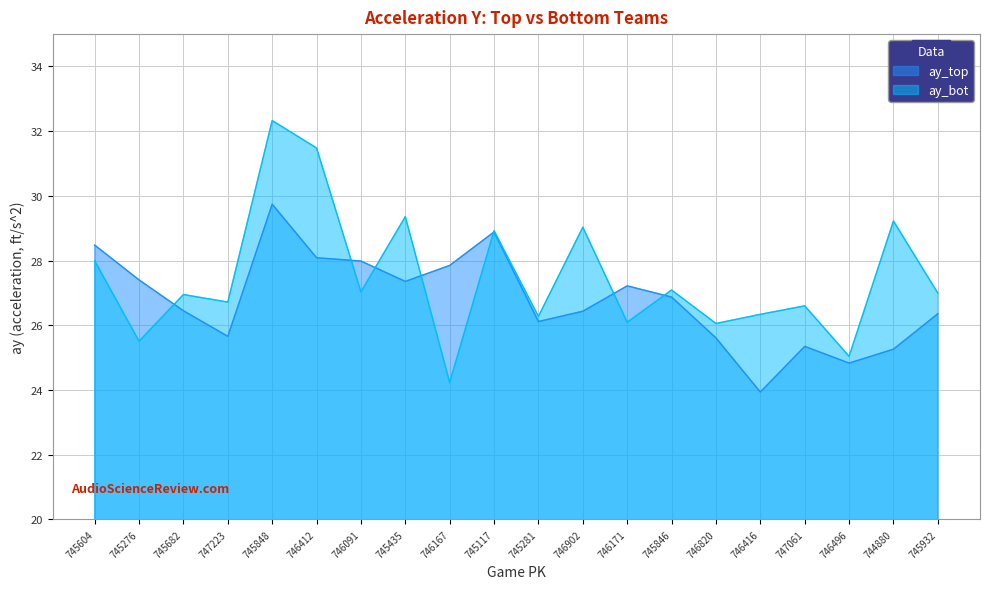

Where do ay_top and ay_bot first cross each other?

745276 and 745682